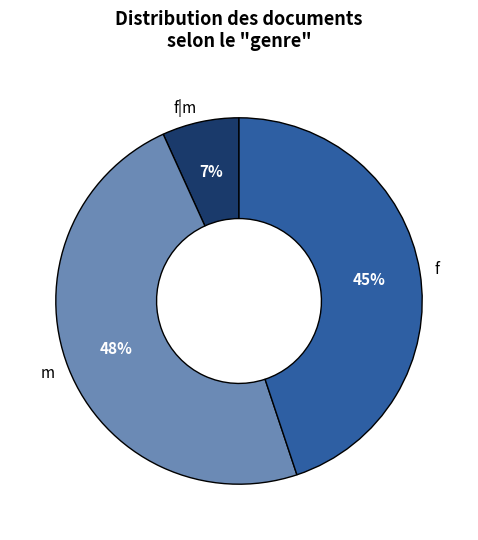

Rank the categories by value from highest to lowest.

m, f, f|m